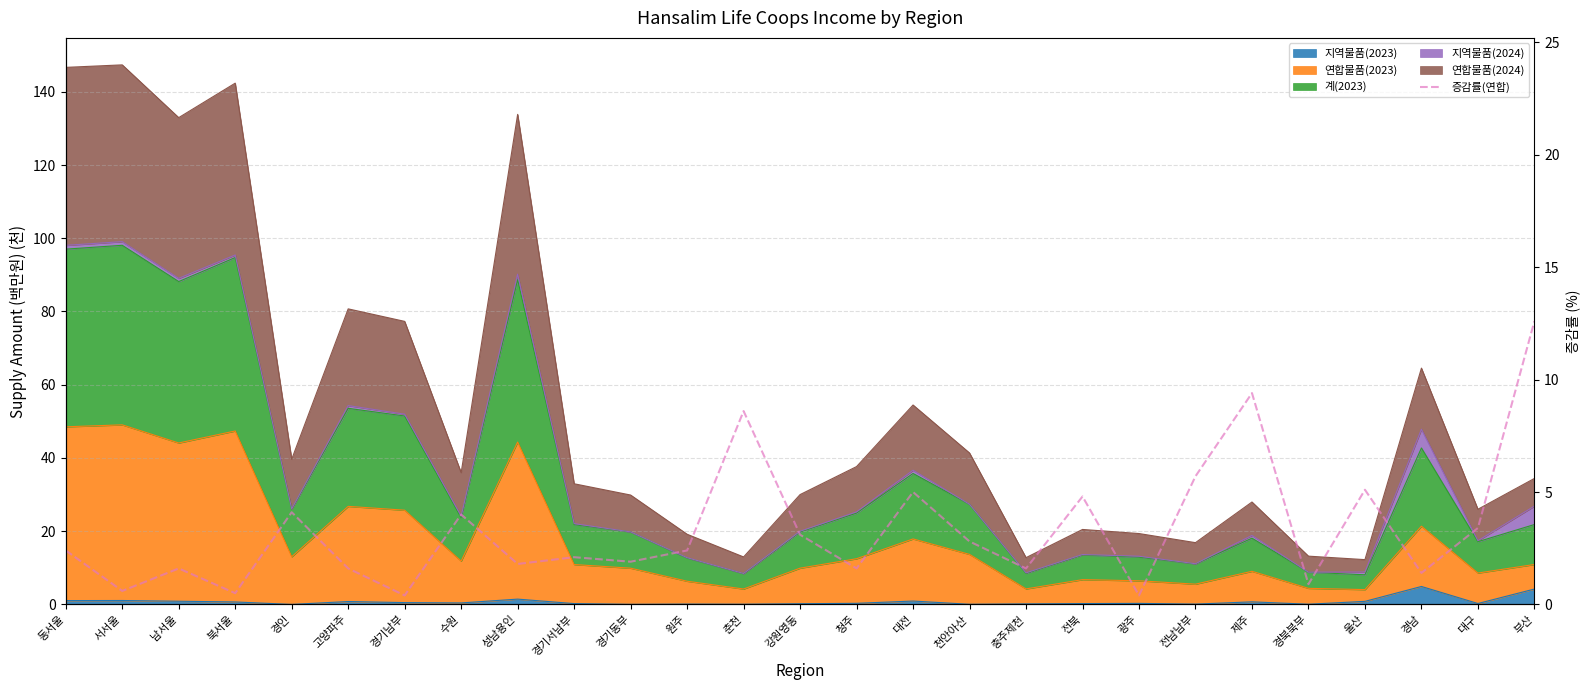

Rank the categories by value from lowest to highest.

경기남부, 광주, 북서울, 서서울, 경북북부, 경남, 남서울, 고양파주, 청주, 충주제천, 성남용인, 경기동부, 경기서남부, 동서울, 원주, 천안아산, 강원영동, 대구, 수원, 경인, 전북, 대전, 울산, 전남남부, 춘천, 제주, 부산